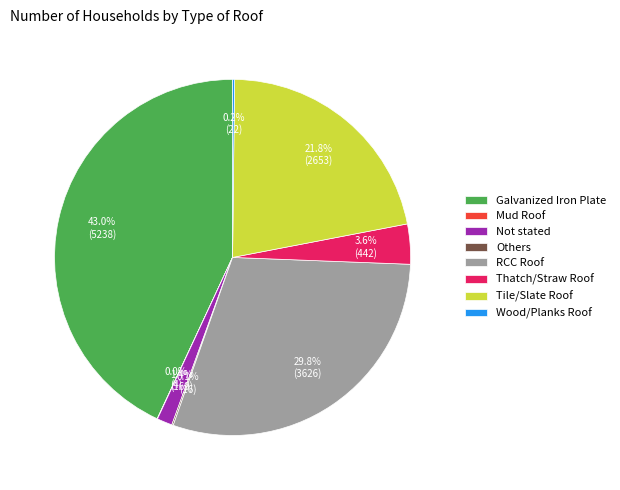

How much of the chart is everything except Thatch/Straw Roof?

96.4%